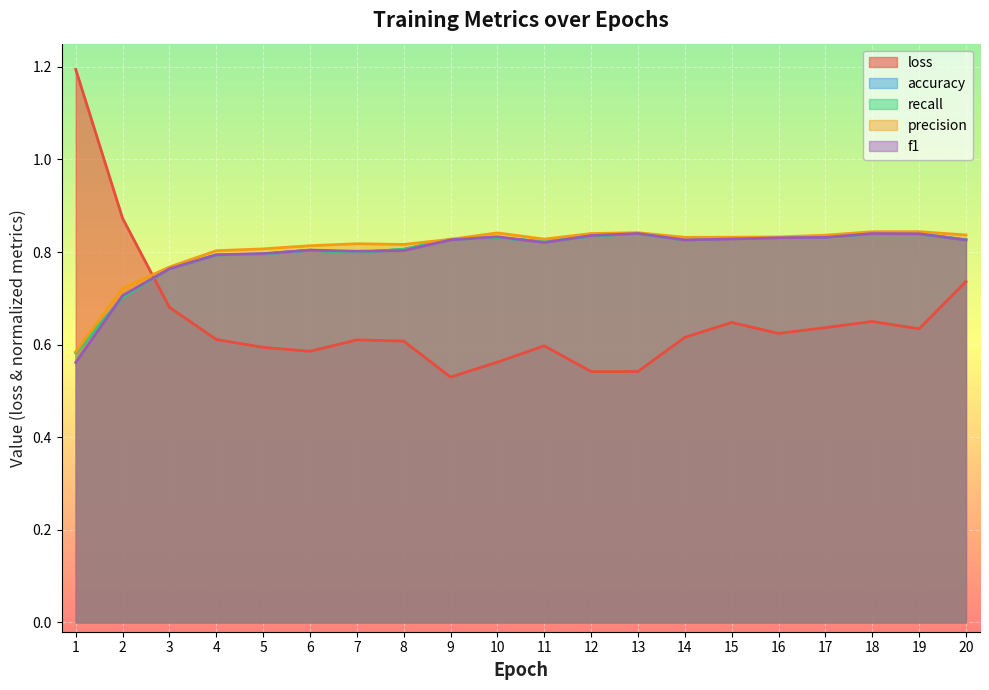

What is the difference between the second highest and second lowest values in the accuracy series?

0.1